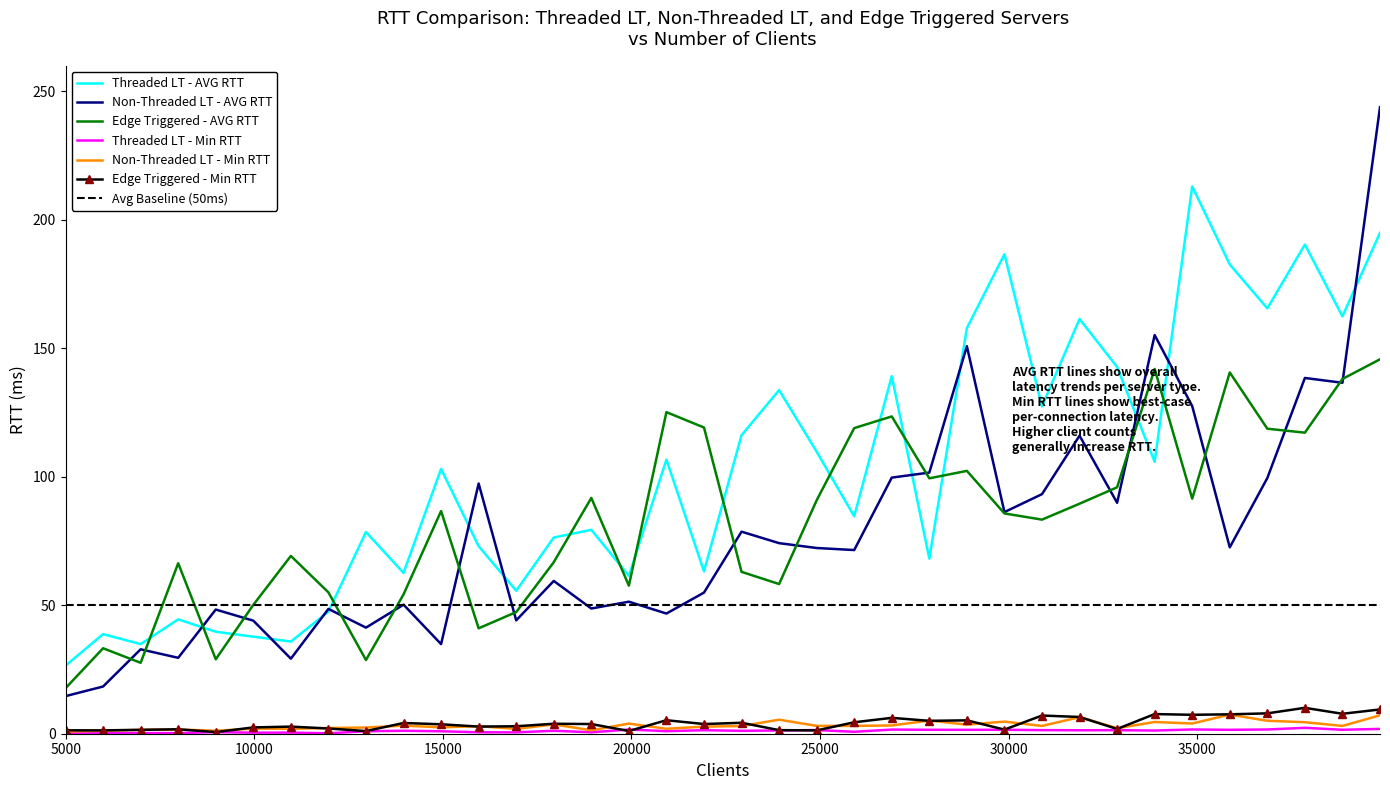

What are all the series names shown in the legend?

Threaded LT - AVG RTT, Non-Threaded LT - AVG RTT, Edge Triggered - AVG RTT, Threaded LT - Min RTT, Non-Threaded LT - Min RTT, Edge Triggered - Min RTT